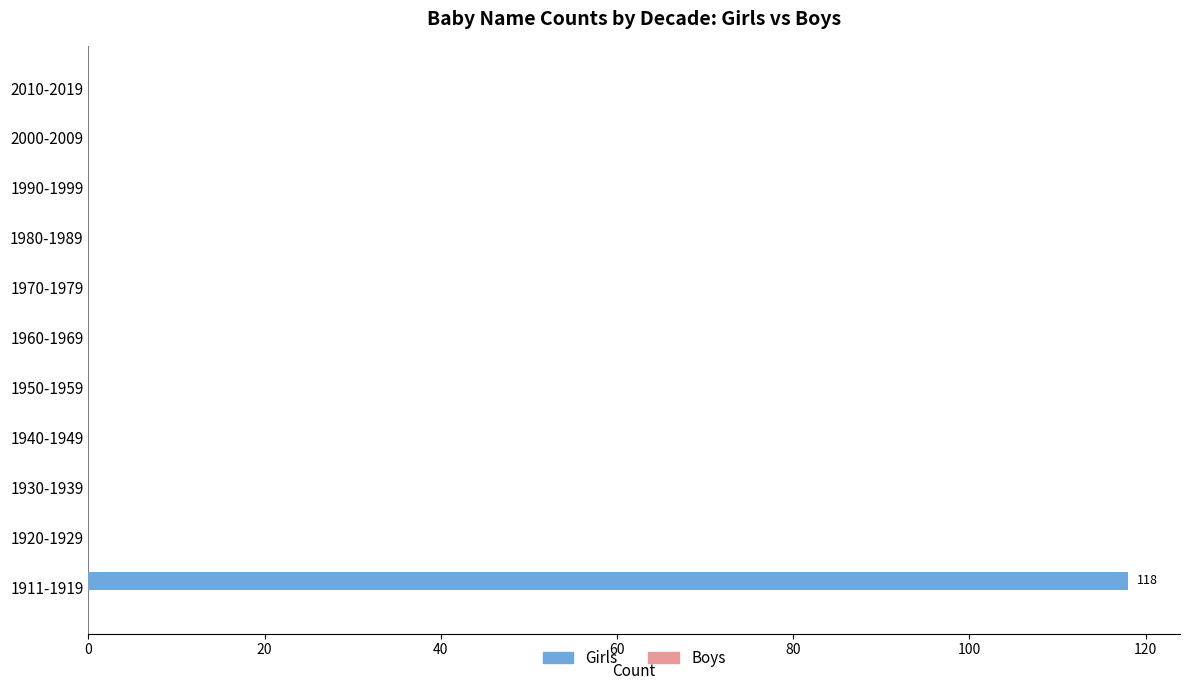

What is the sum of all values?

118